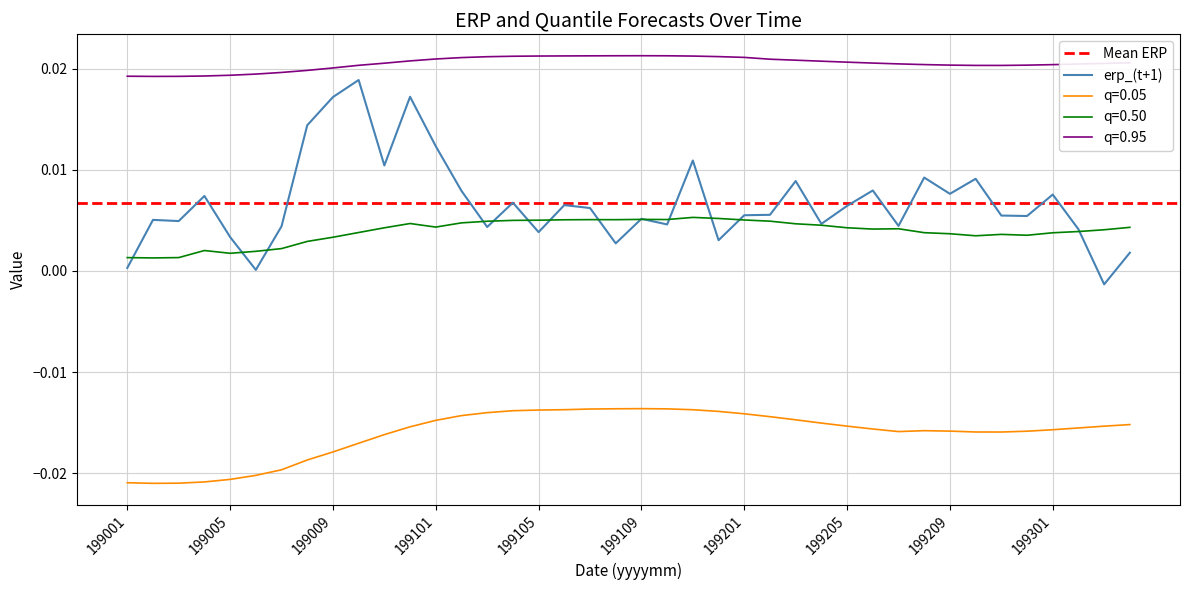

True or false: 0.05 has more than 1 interior local peaks.

True